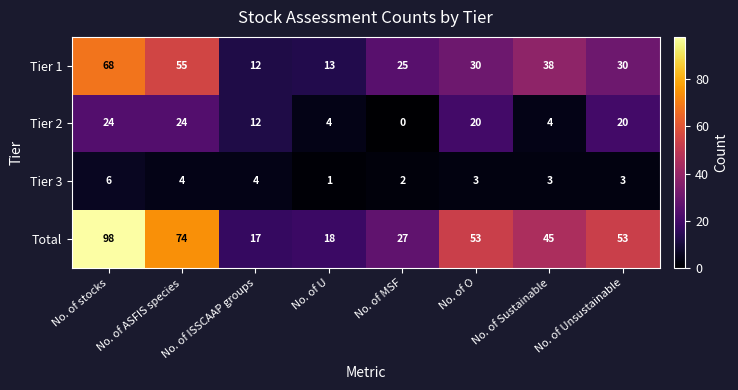

Where does the Tier 2 series first go above 20?

No. of stocks